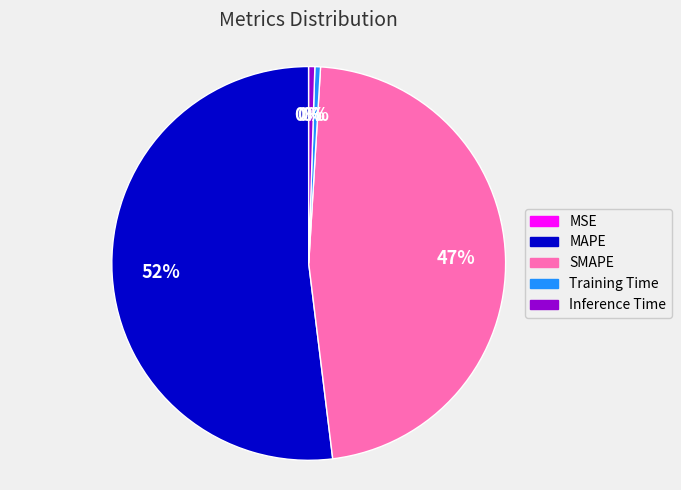

What is the largest slice in the pie chart?

MAPE